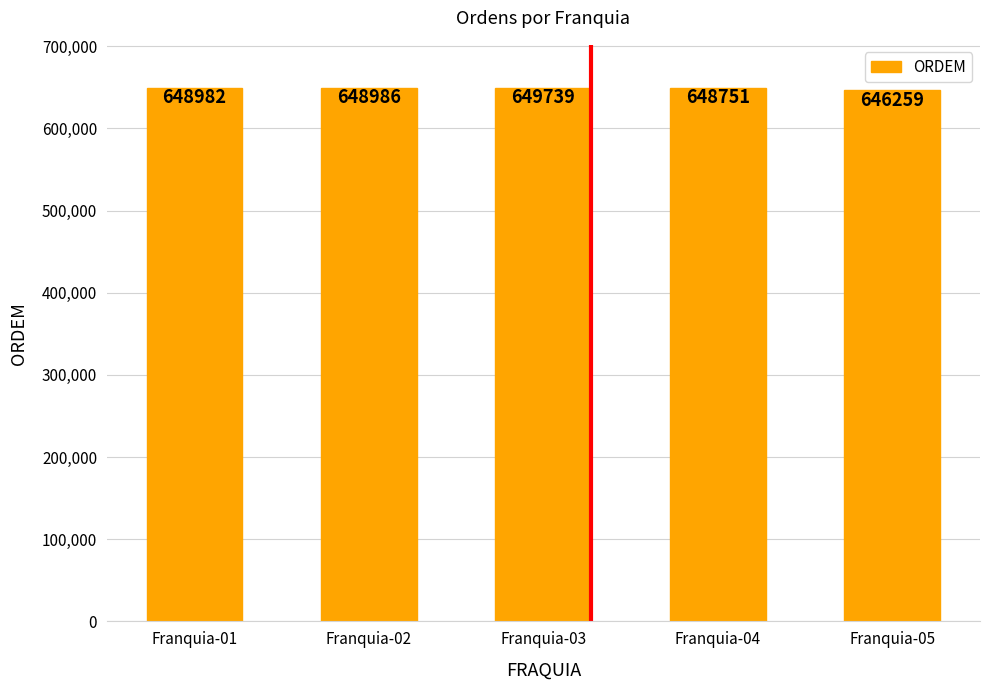

Reading left to right, list all the values displayed in this chart.

Franquia-01=648982	Franquia-02=648986	Franquia-03=649739	Franquia-04=648751	Franquia-05=646259